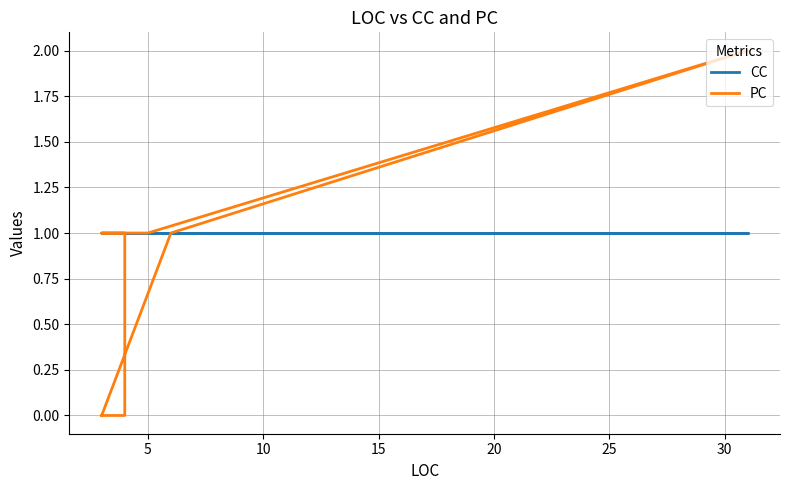

Is it true that CC equals 0 at 12?

False